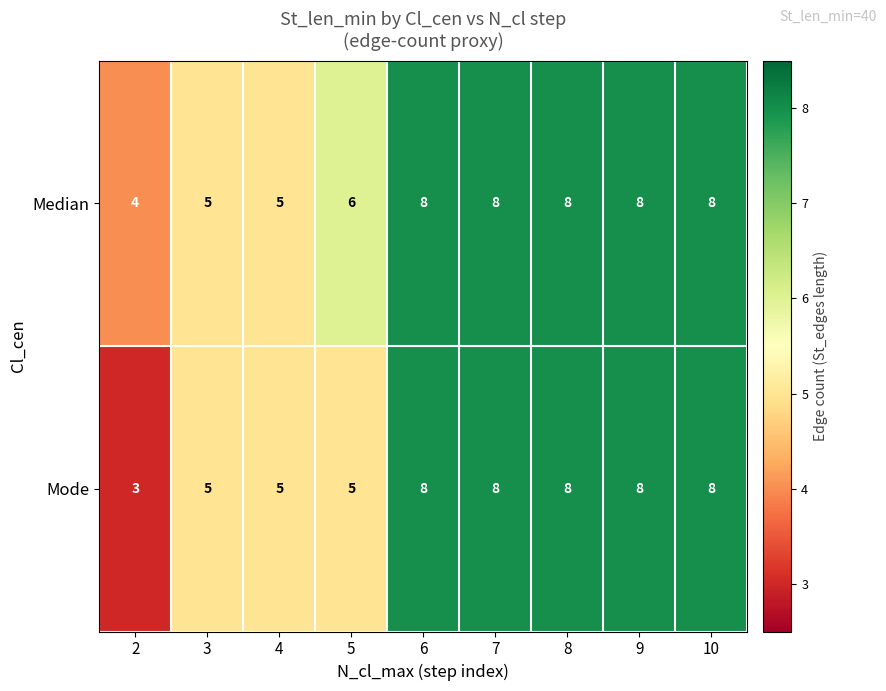

Reading right to left, extract all data points from this chart.

Median: 10=8	9=8	8=8	7=8	6=8	5=6	4=5	3=5	2=4
Mode: 10=8	9=8	8=8	7=8	6=8	5=5	4=5	3=5	2=3